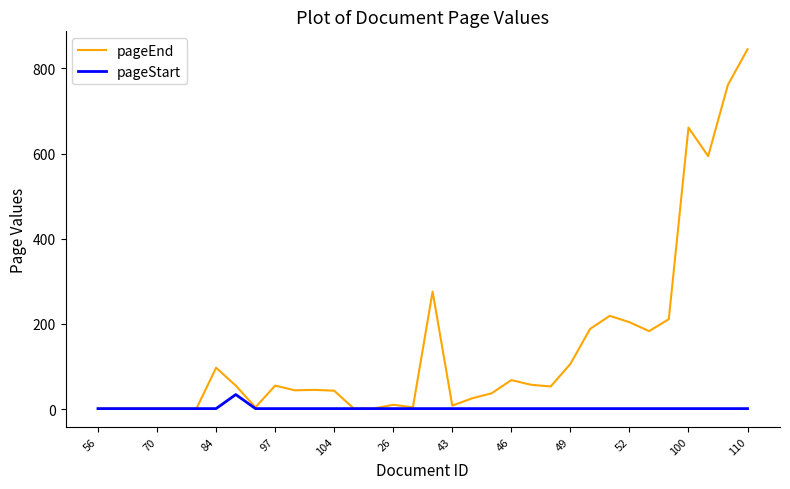

Which series has the widest spread of values?

pageEnd